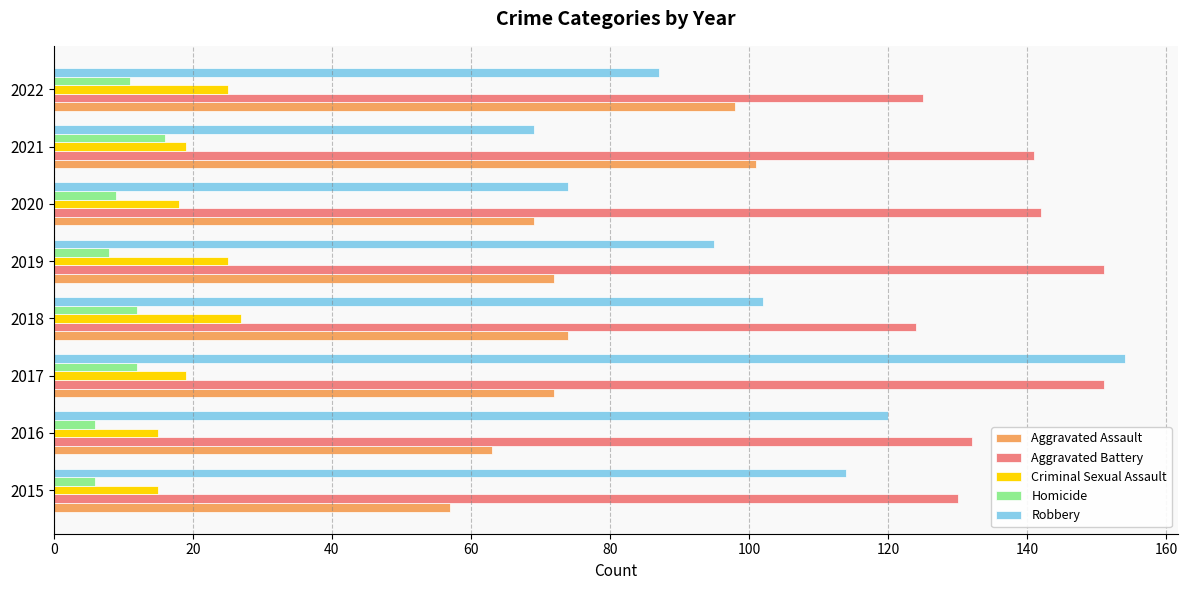

Which category has the highest value across all series?

2017